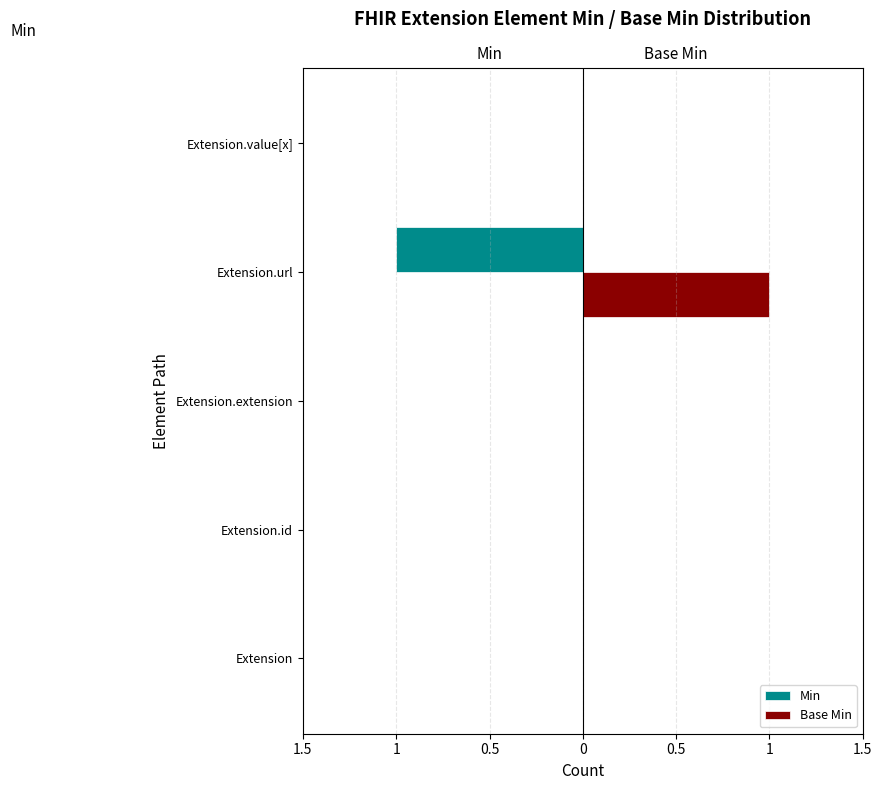

True or false: Min has a value of -1 at Extension.url.

True